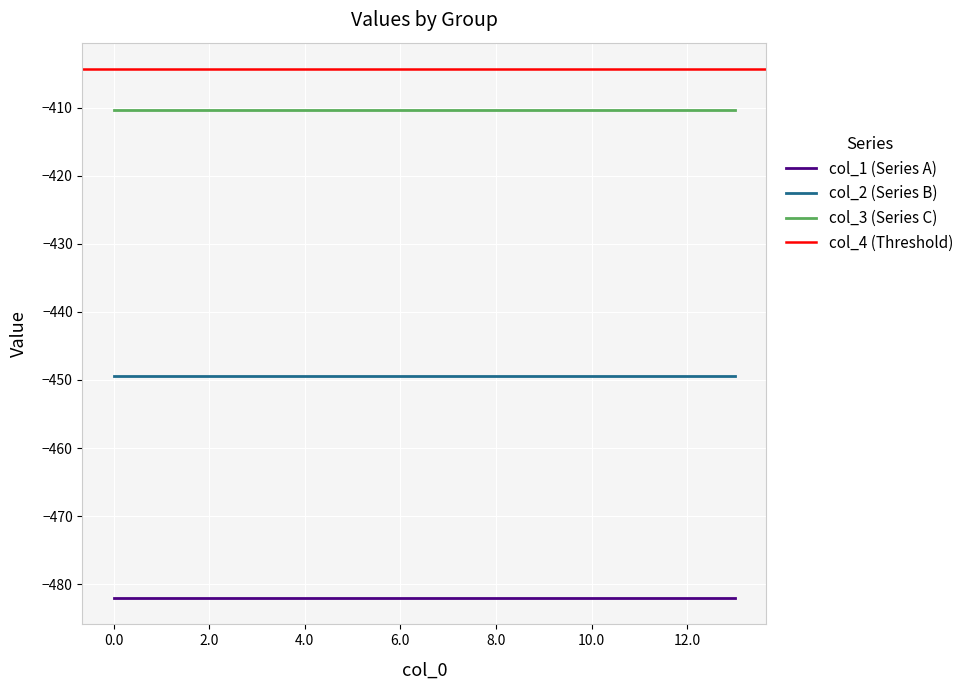

True or false: col_6 has more than 2 points higher than both neighbors.

False